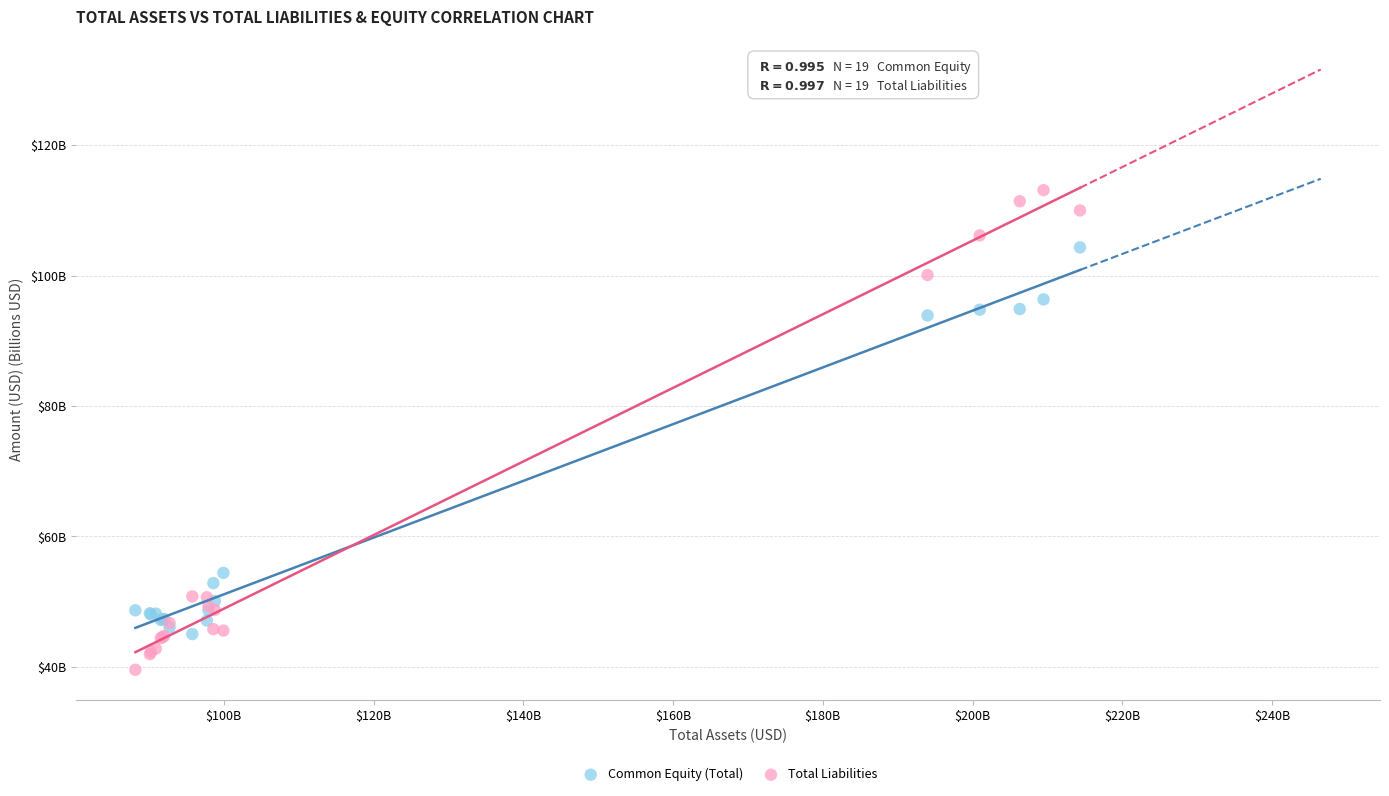

What are all the series names shown in the legend?

Common Equity (Total), Total Liabilities